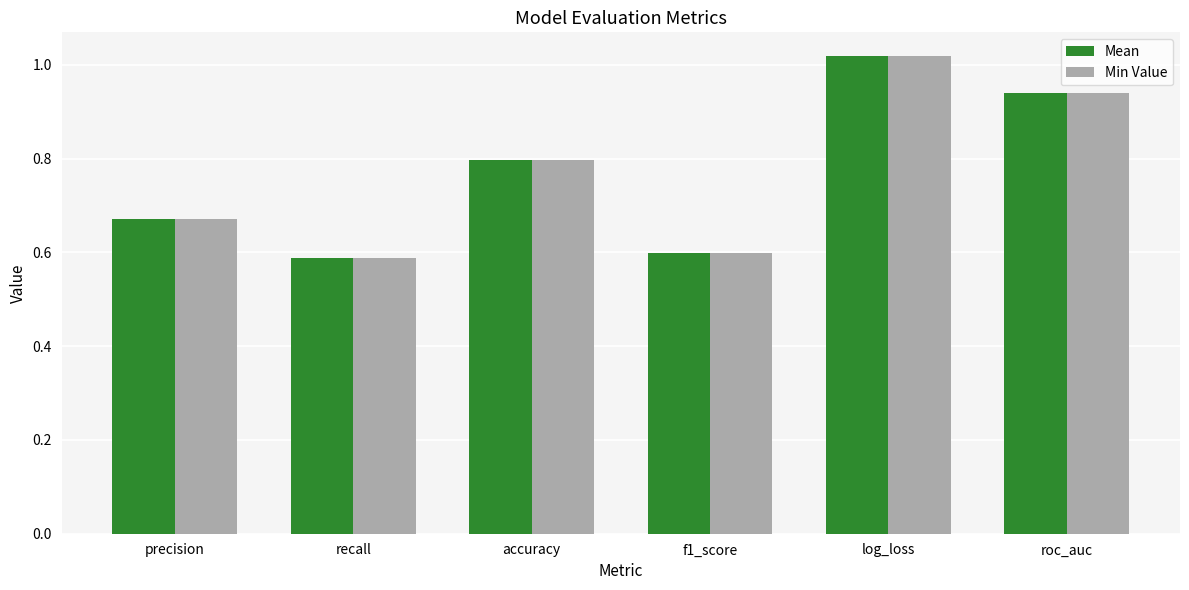

At which category is the sum across all series the highest?

log_loss